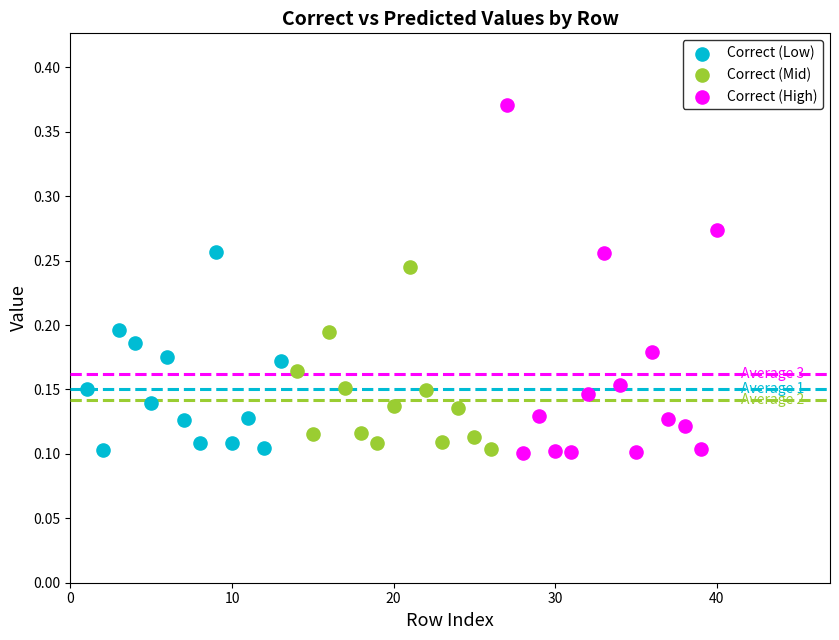

Which series reaches the maximum Y coordinate?

Correct (High)